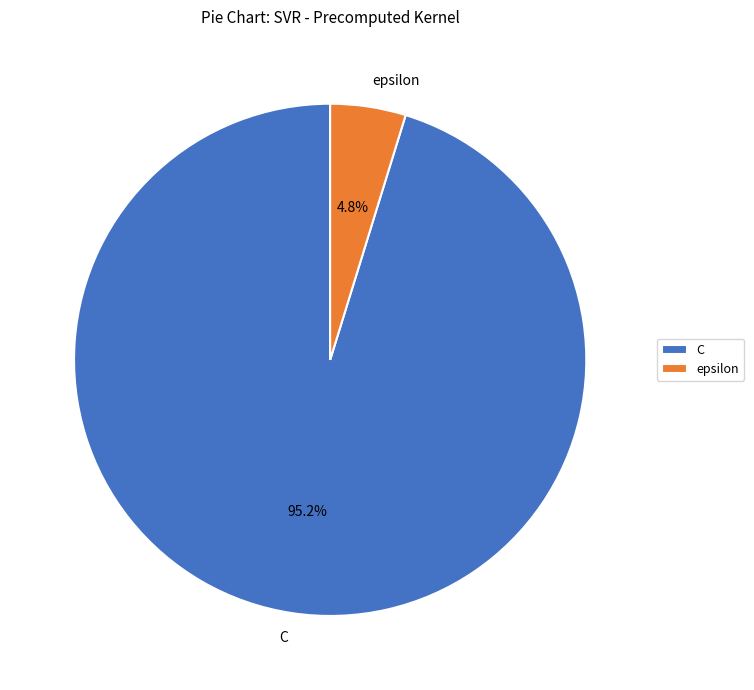

What percentage is the C slice, to the nearest percent?

95%